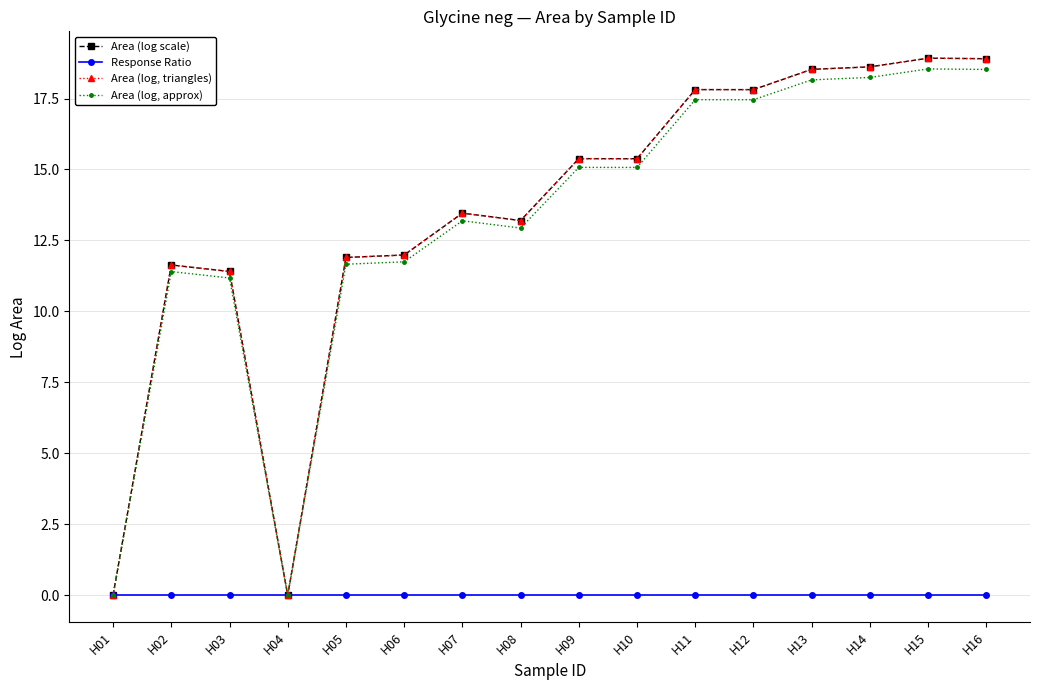

What is the difference between the maximum and minimum values in the Area (log scale) series?

18.9